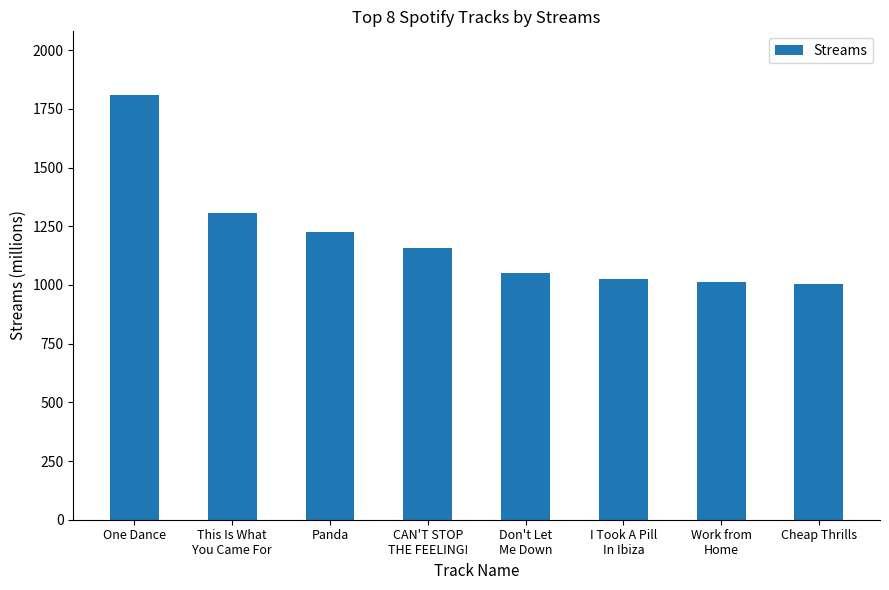

Count the number of data series in this chart.

1